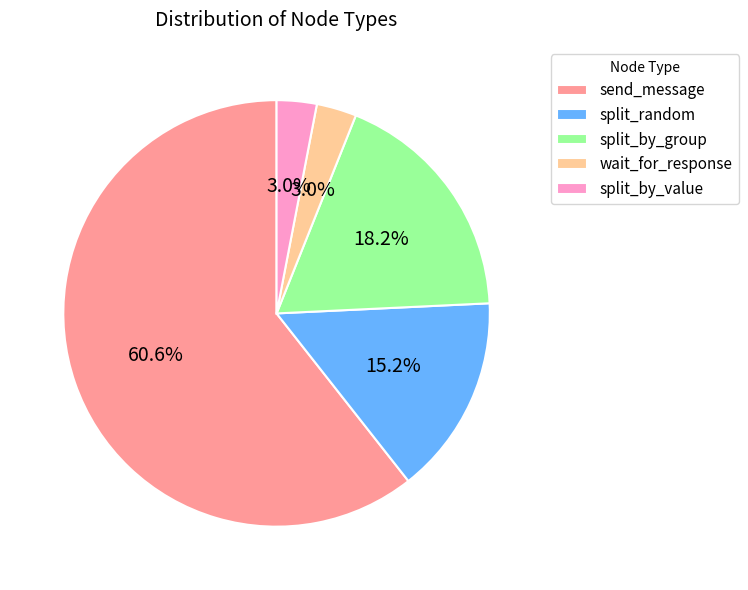

Which category has the biggest portion of the pie?

send_message